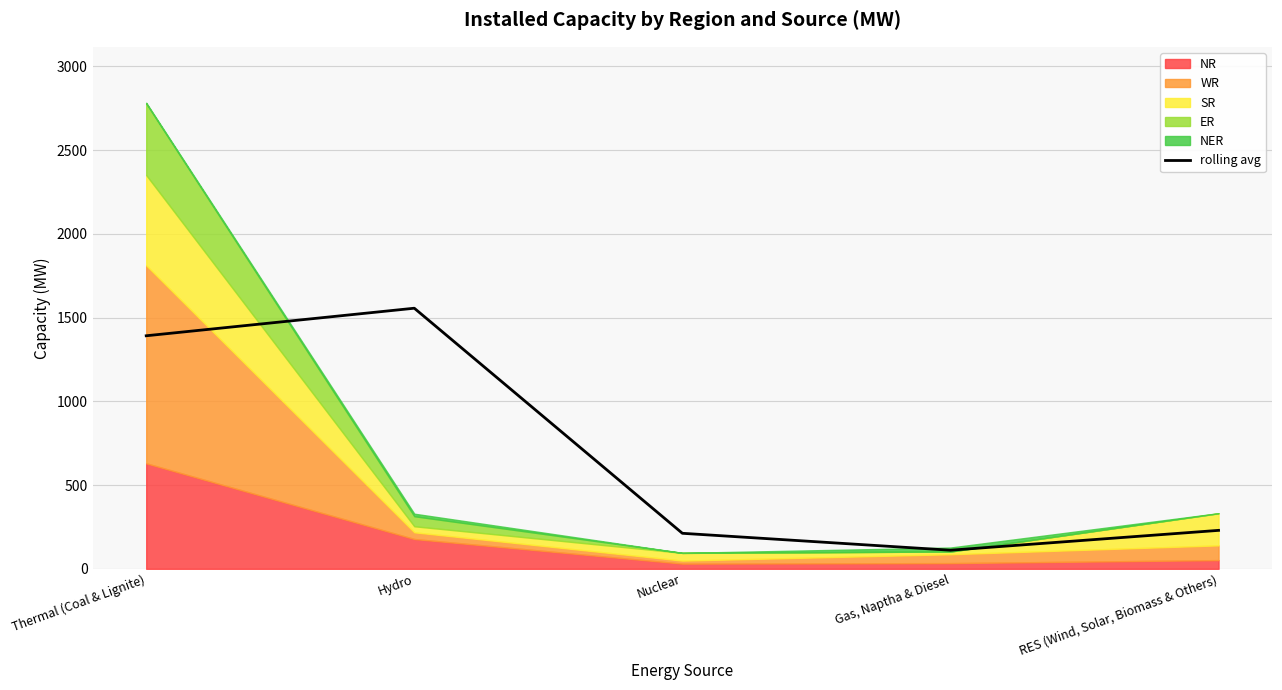

What is the value of the 3rd point from the left?

212.0